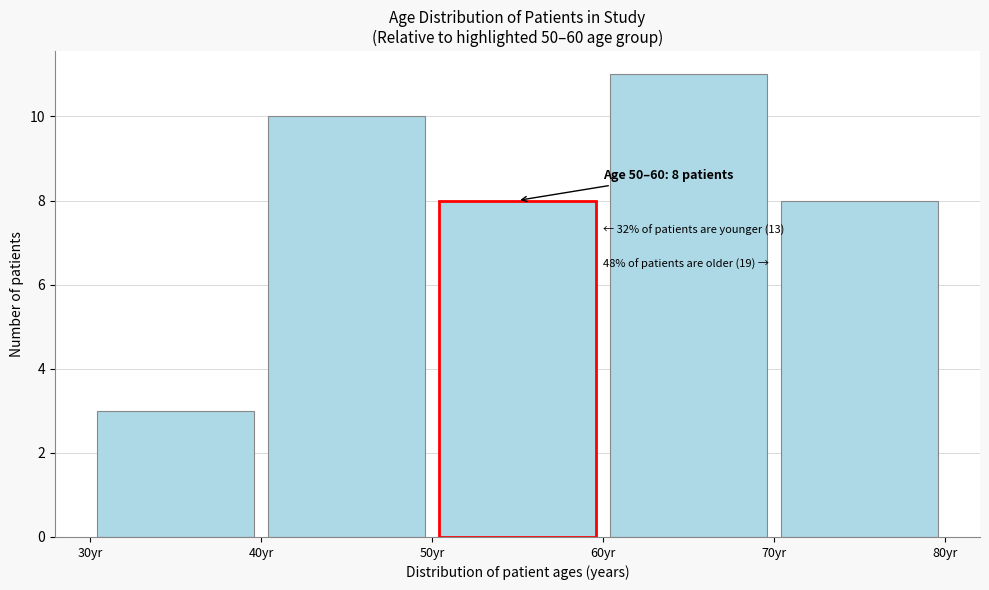

Which range on the x-axis has the tallest bar?

60 to 70